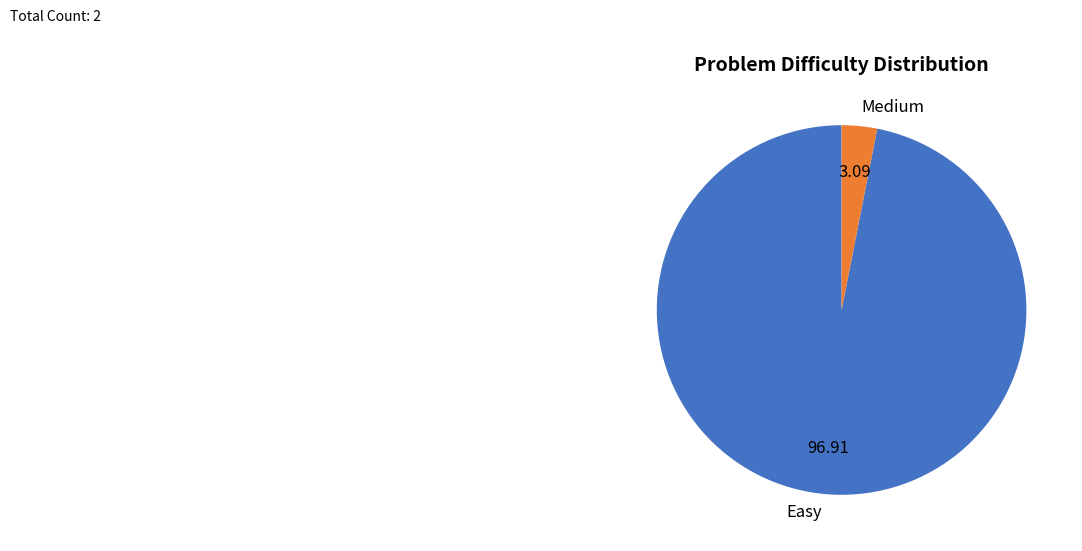

Which category has the biggest portion of the pie?

Easy